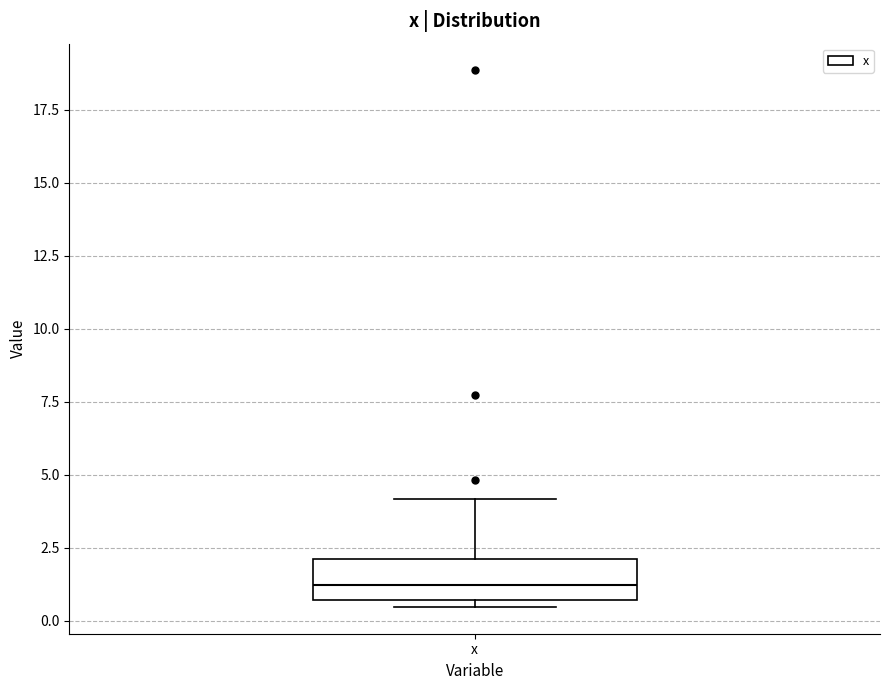

Where does the upper whisker of the box for x end on the y-axis? The values are not printed on the chart, so give them approximately, as read against the axis.

4.0